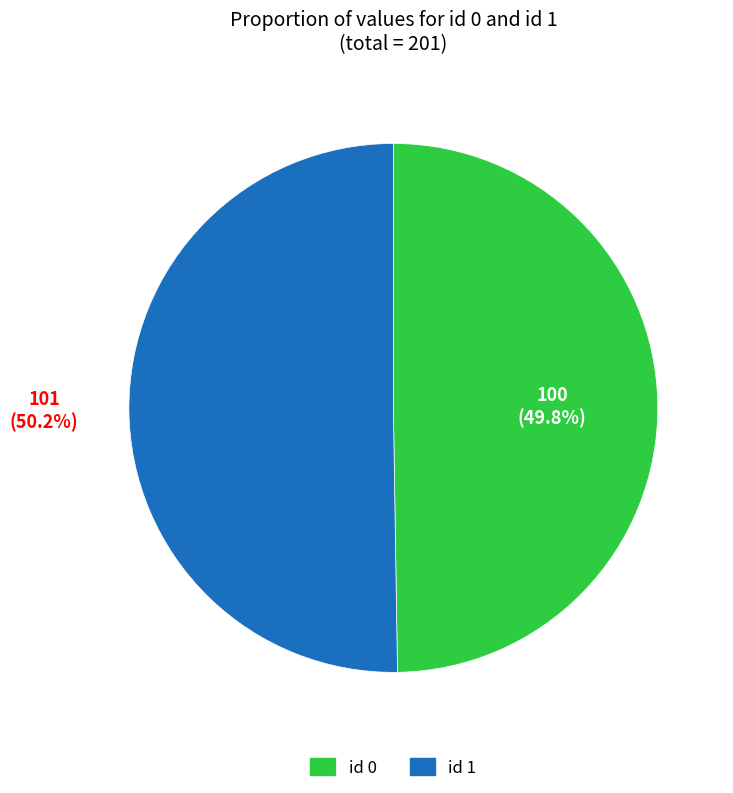

Does any single category account for the majority?

Yes